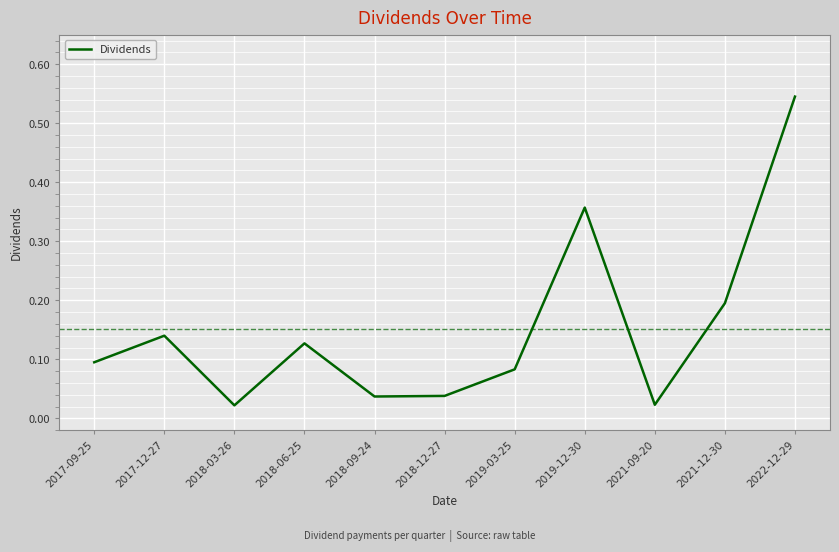

How many lines are shown in the chart?

1